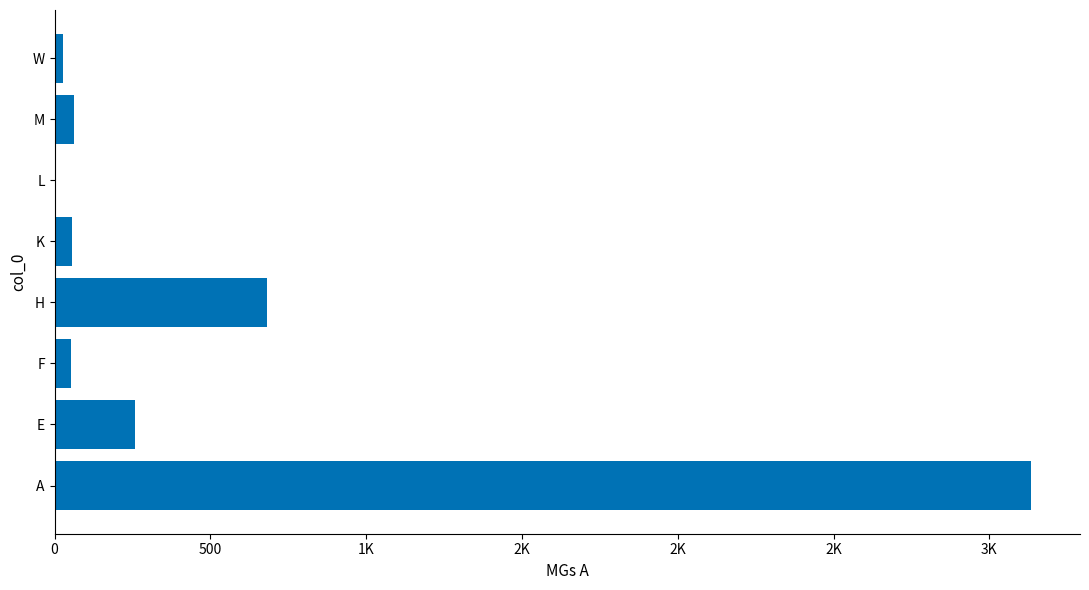

Are the bars horizontal?

Yes